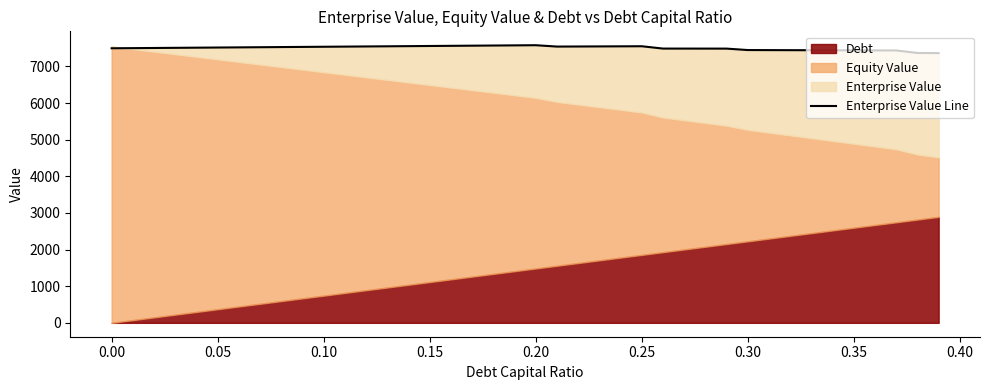

How many interior local peaks (higher than both neighbors) does the data have?

2